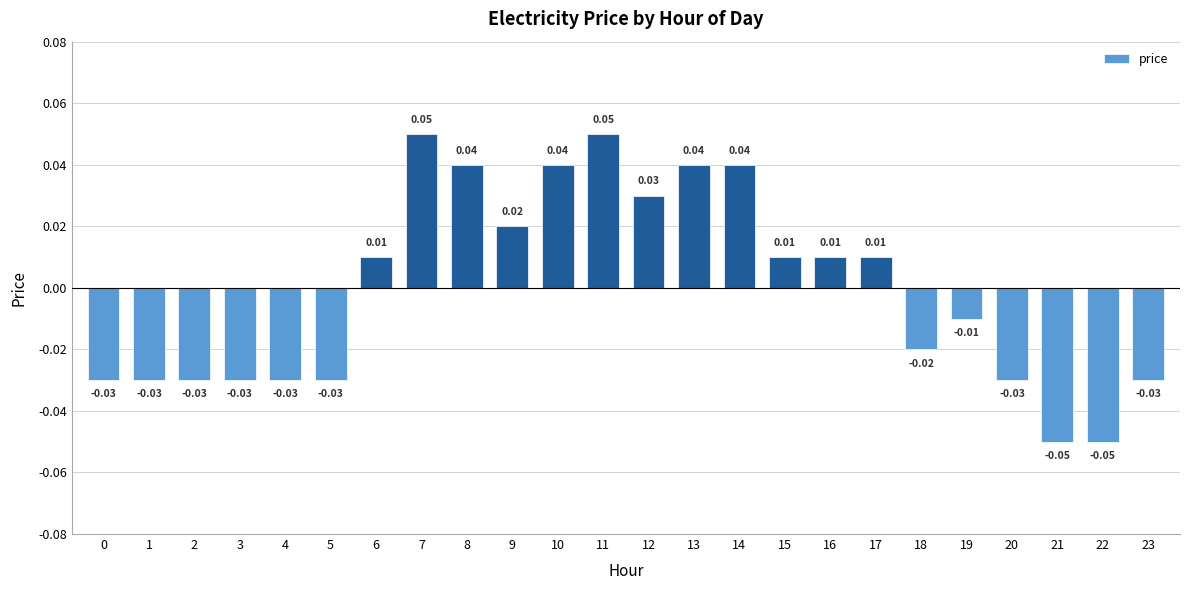

Where does the data first go above 0?

6